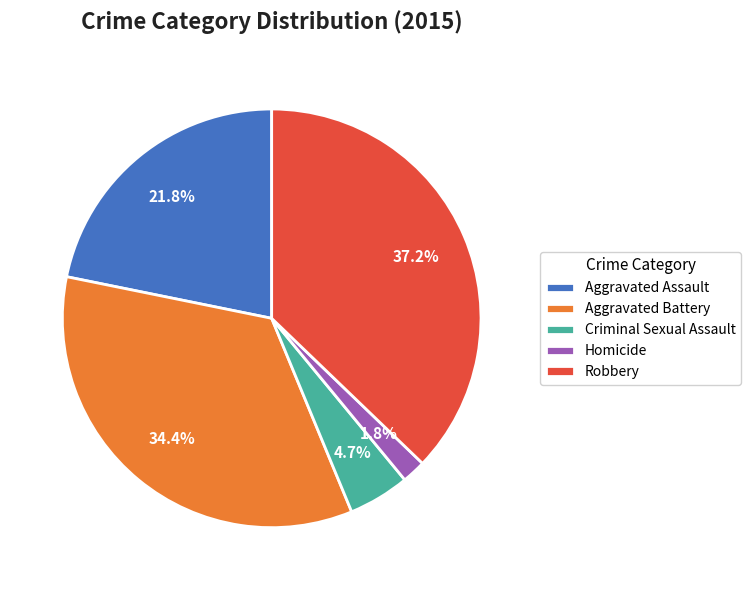

Is it true that Aggravated Assault is 37% of the pie?

False